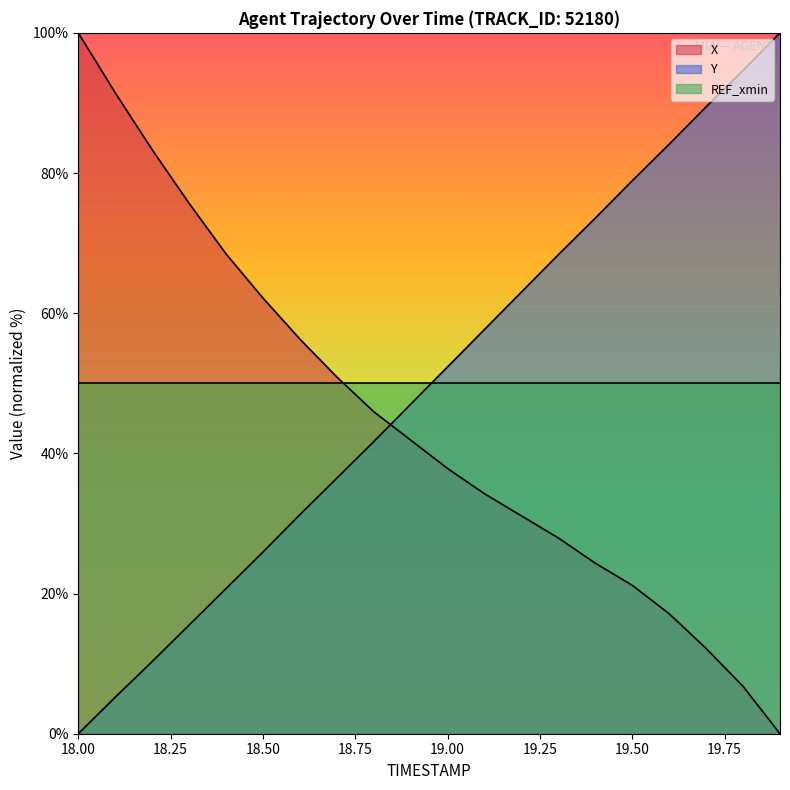

Where is Y nearest to the value 50?

19.0